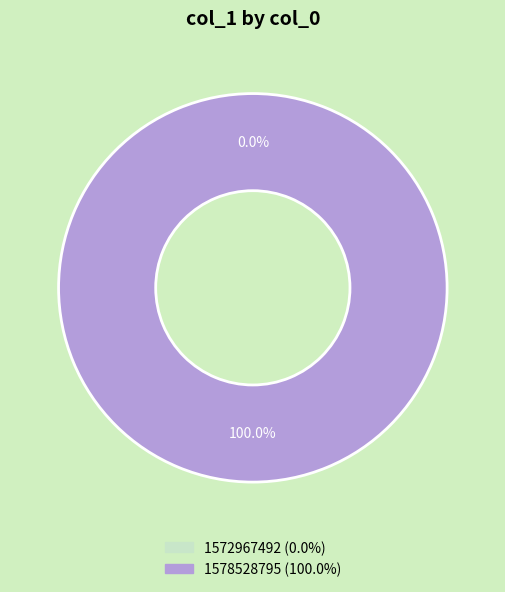

What portion of the pie excludes 1572967492?

100.0%